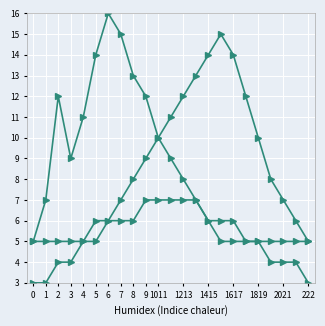

The Correct series shows 12 at 9. True or false?

True